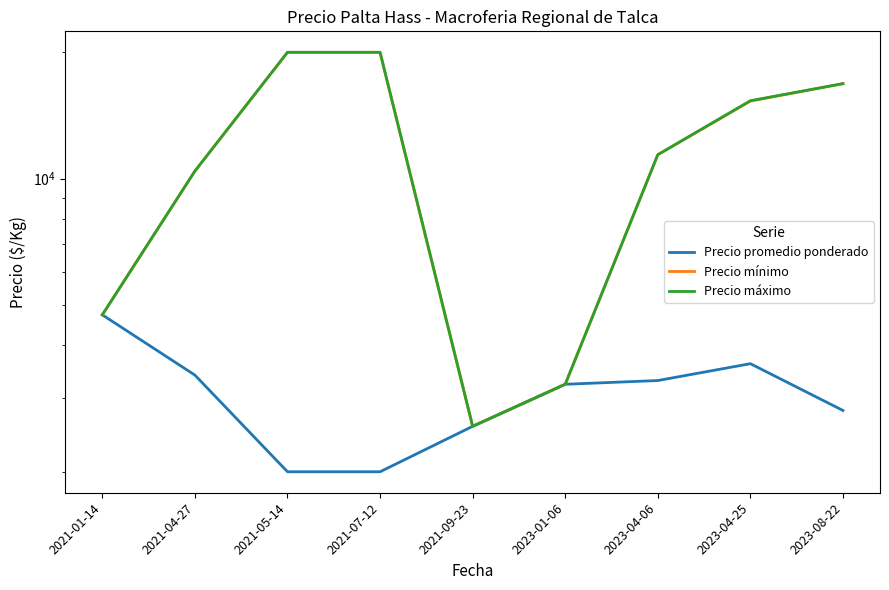

Count the number of data series in this chart.

3